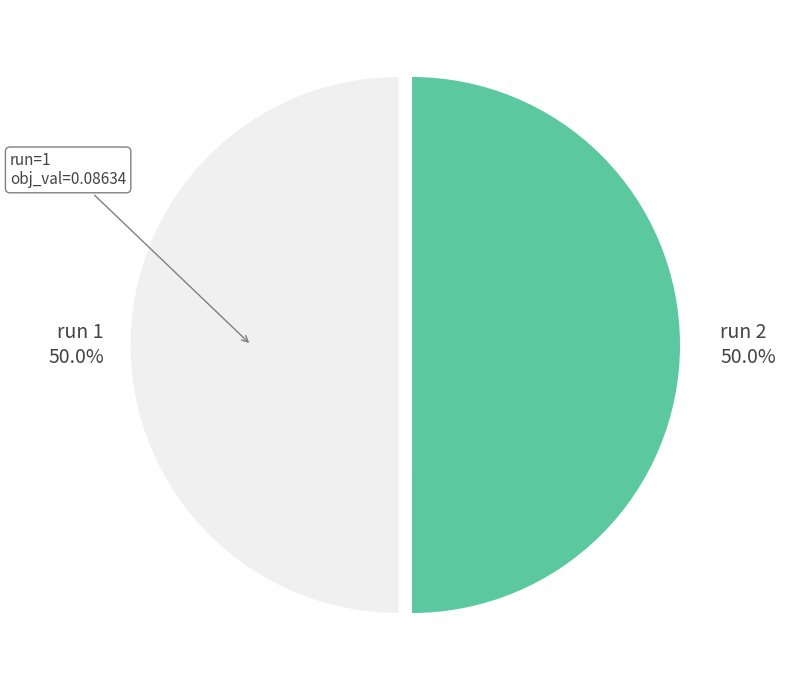

What percentage do run 1 and run 2 together represent?

100.0%